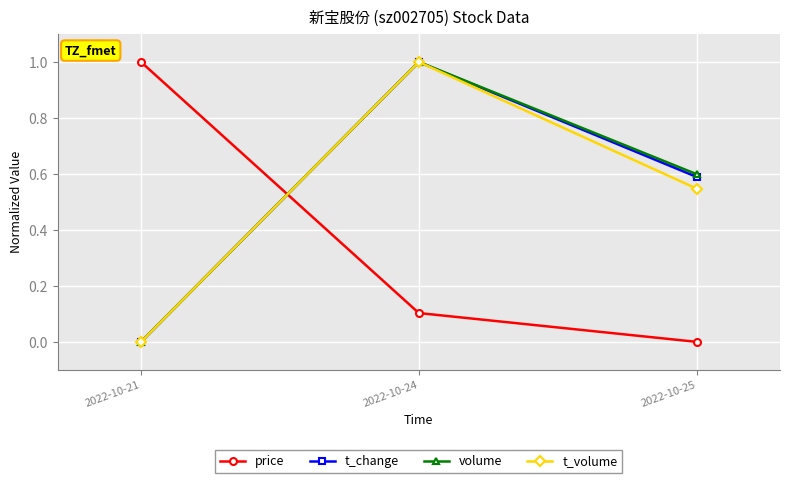

Is the value of price at 2022-10-24 greater than the value of volume at 2022-10-24?

No